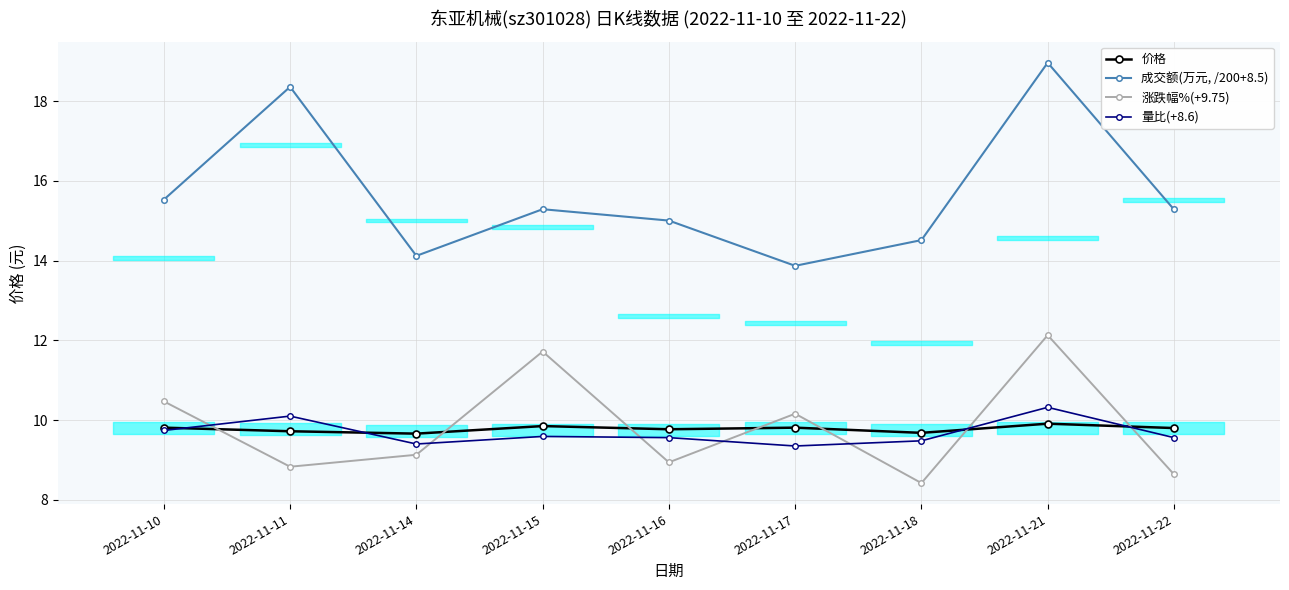

Rank the series at 2022-11-11 from lowest to highest value.

涨跌幅%(+9.75), 价格, 量比(+8.6), 成交额(万元, /200+8.5)